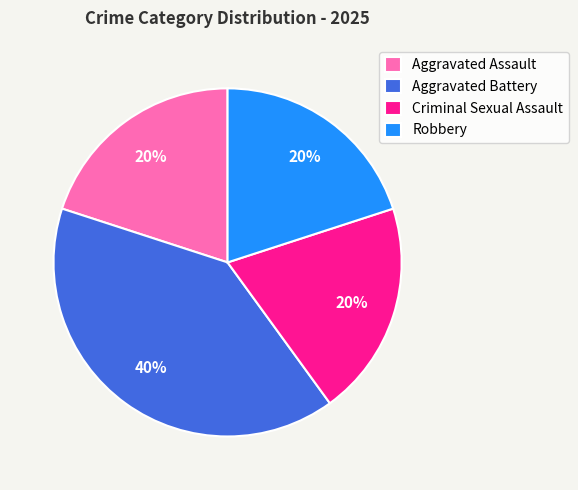

Does Robbery account for over 50% of the chart?

No